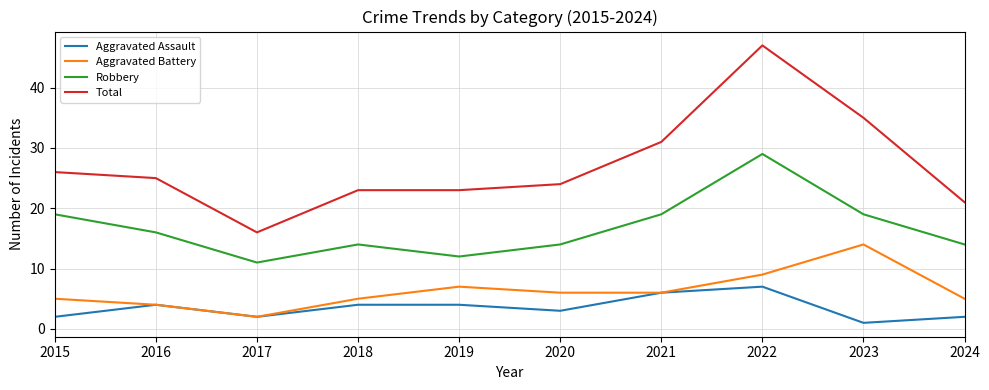

Count the number of data series in this chart.

4